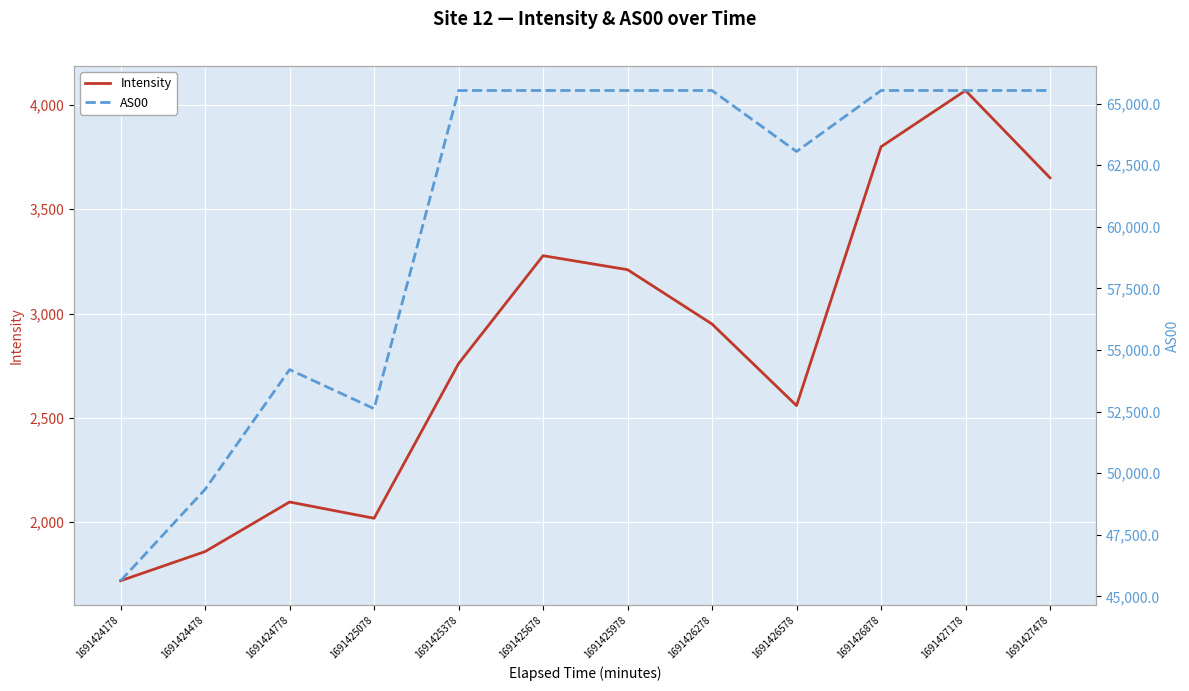

What is the value of the AS00 point at the 5th from the left?

65535.0